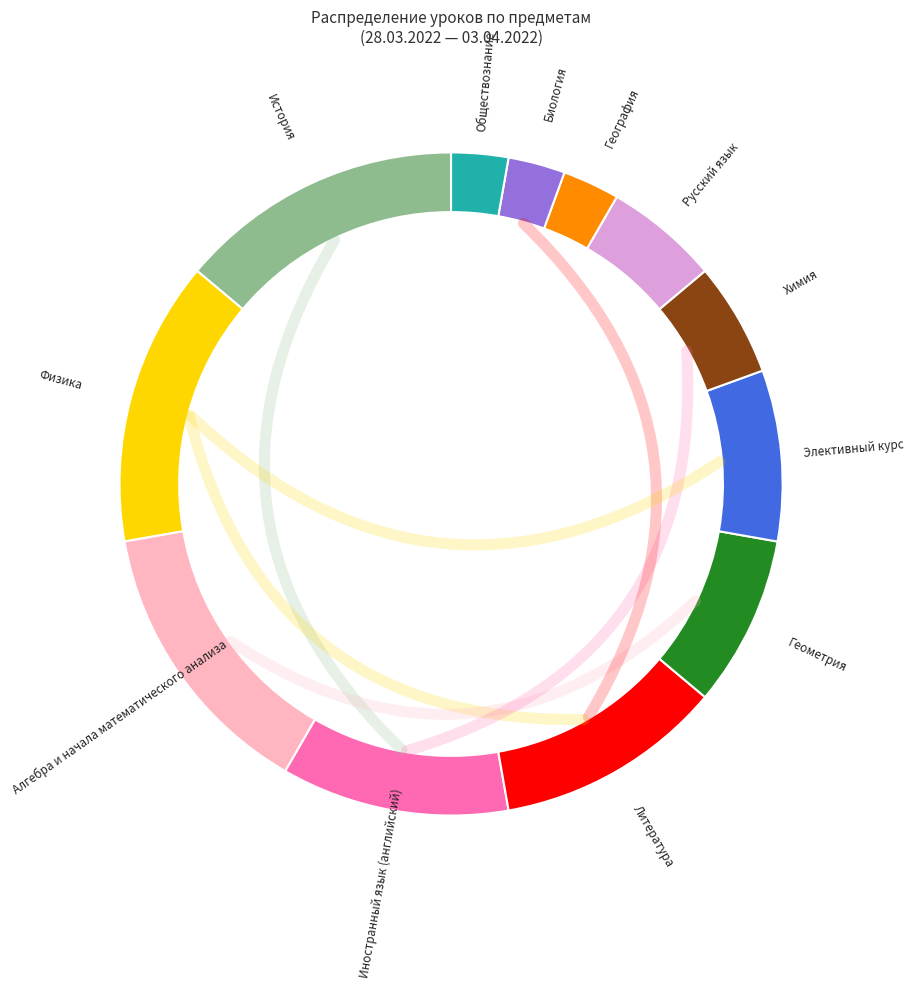

Count the number of slices in the pie.

12